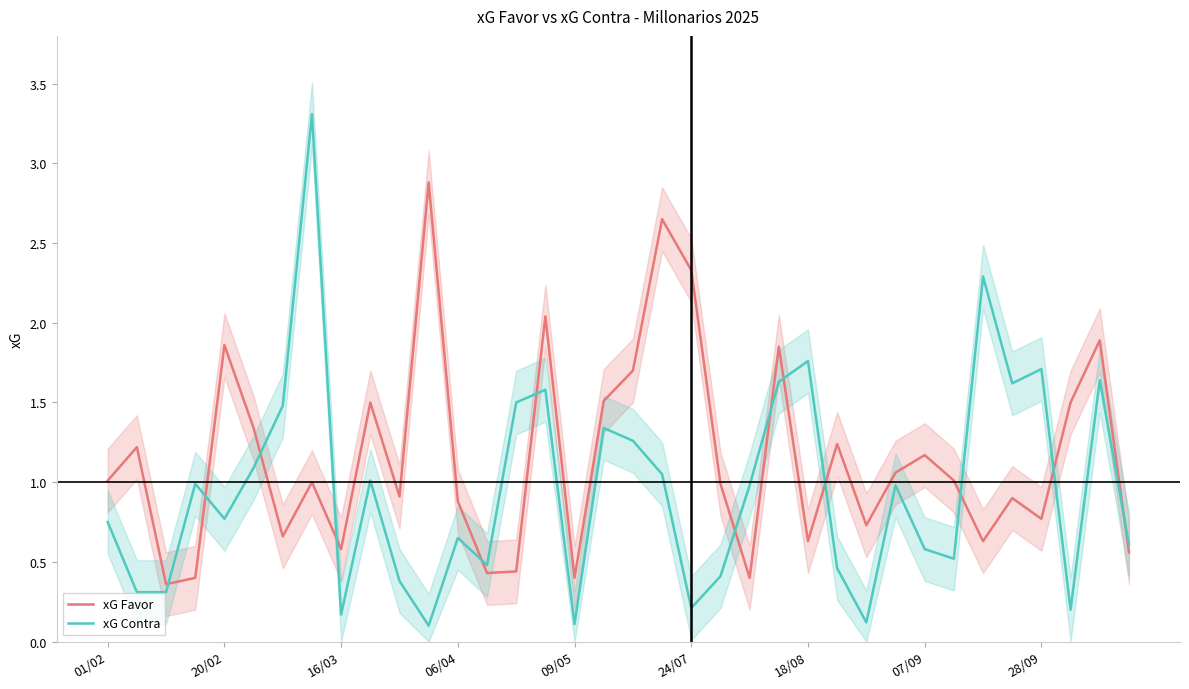

How many intersections are there between xG Contra and xG Favor?

13